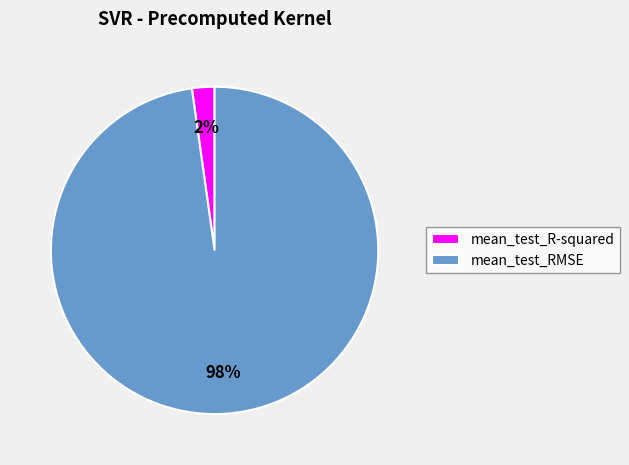

Is the sum of mean_test_R-squared and mean_test_RMSE greater than half?

Yes